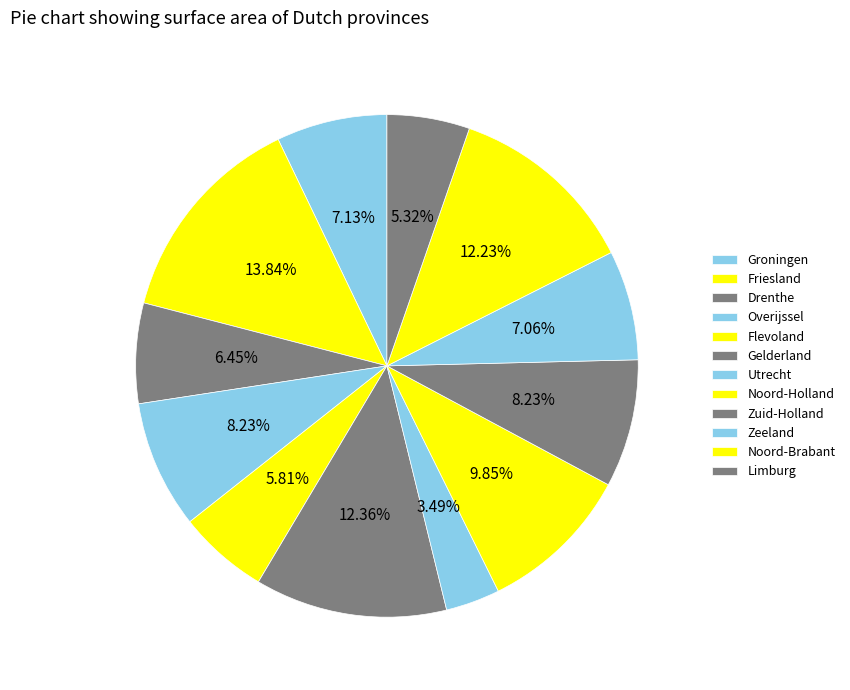

Count the number of slices in the pie.

12